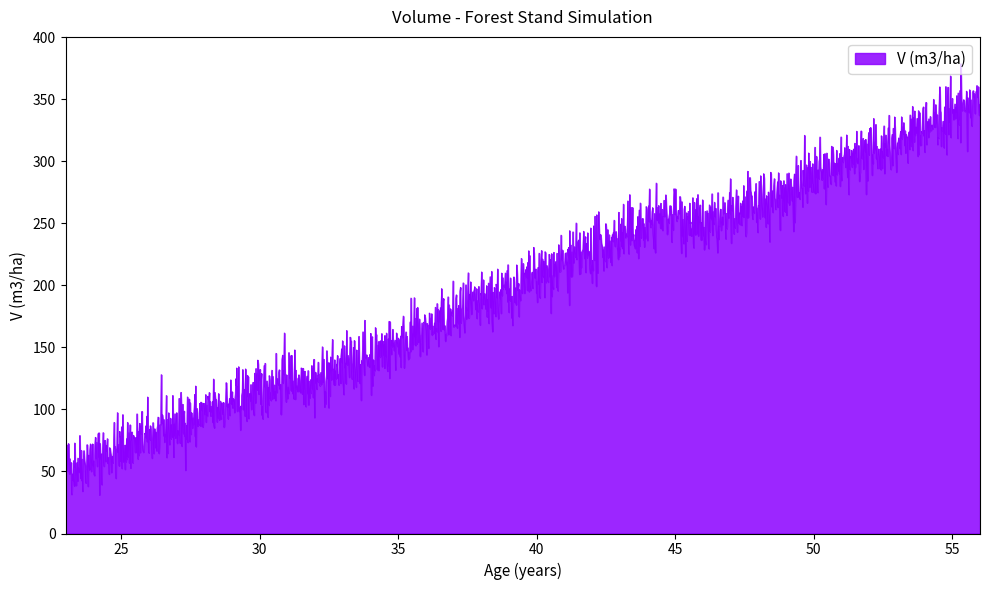

What is the greatest value displayed?

378.6